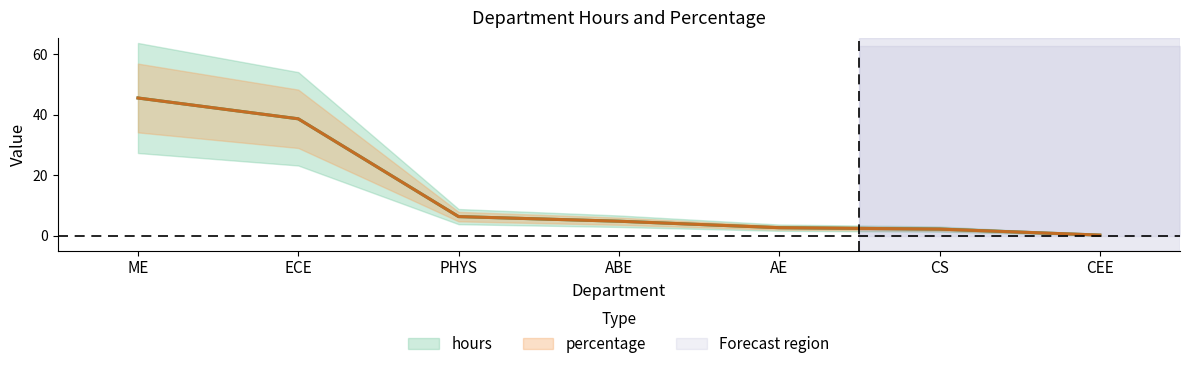

What is the sum of the percentage values at PHYS and CS?

8.4